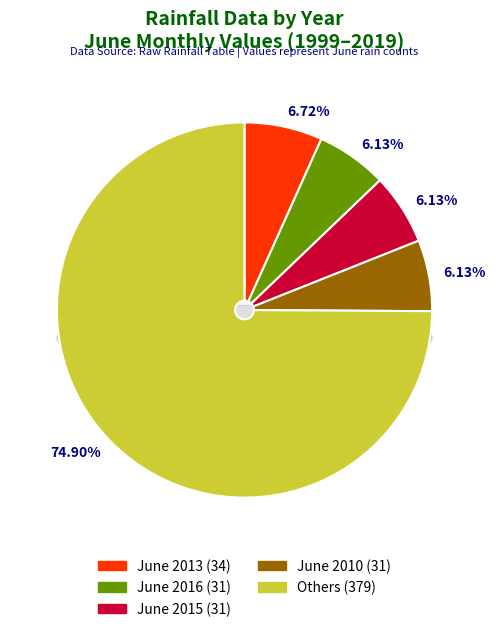

What is the change in value from 2006 to 2011?

-3